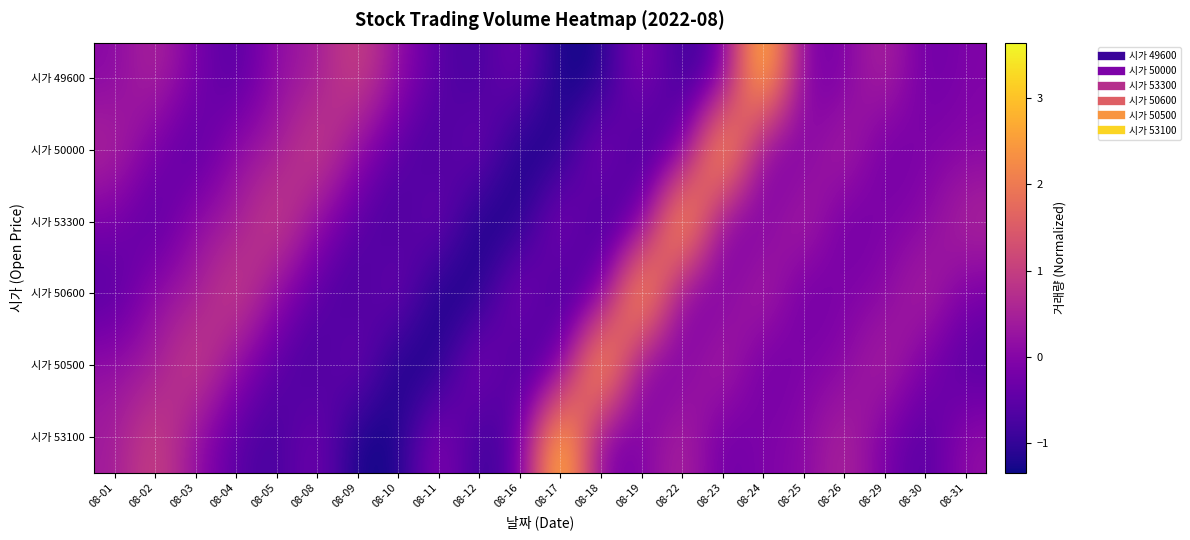

What is the spread (max minus min) of values at 08-19?

4.6